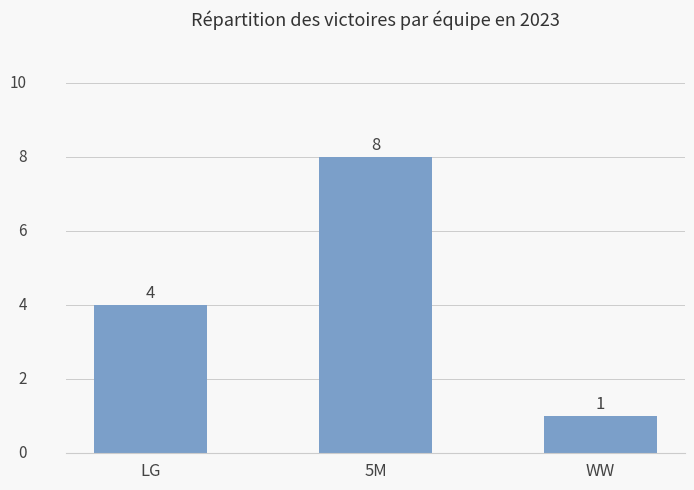

True or false: the data shows 12 at 5M.

False